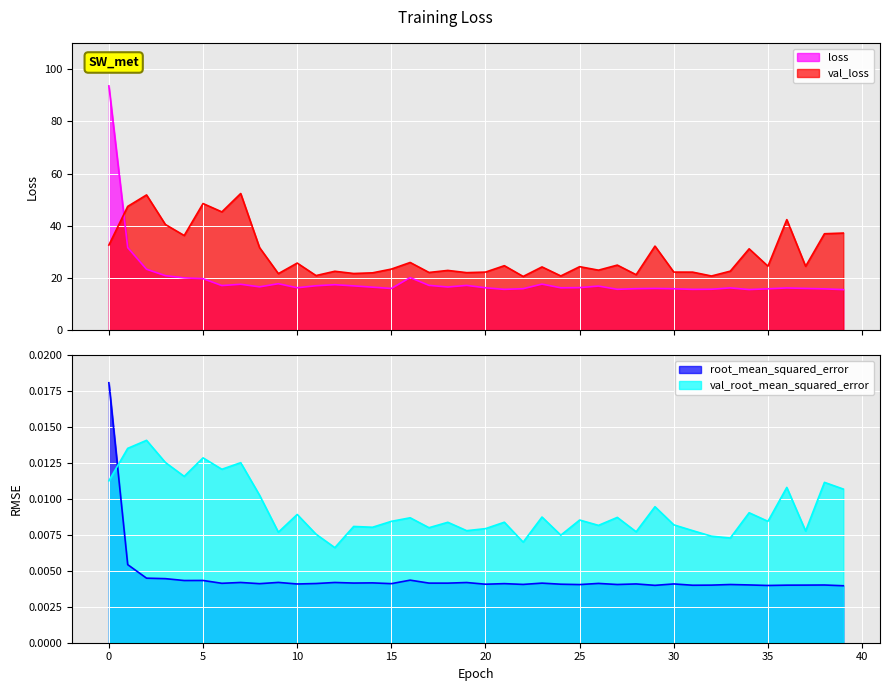

Is it true that loss equals 16.0 at 37?

True